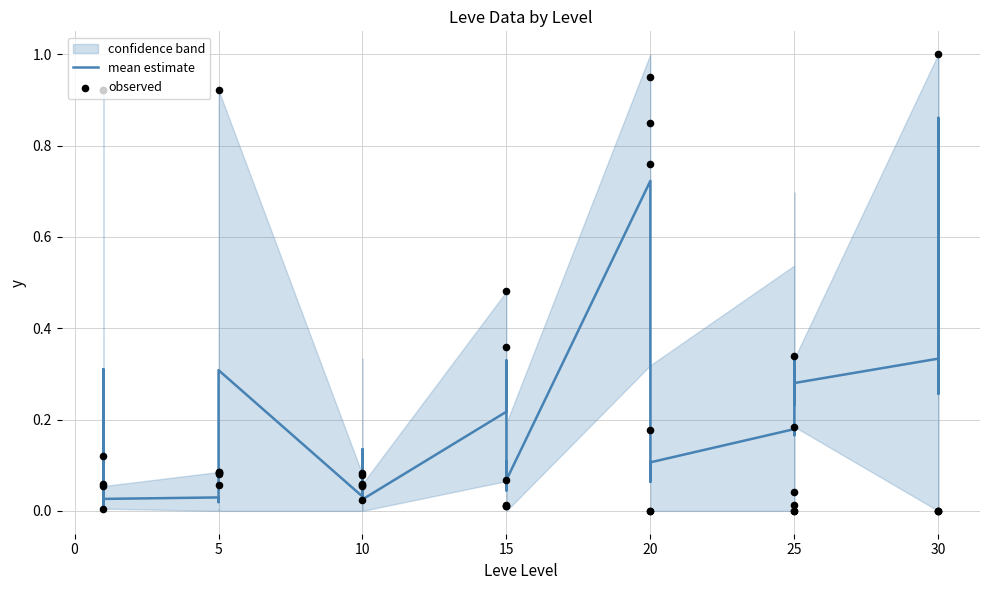

Which series has the largest total across all categories?

observed